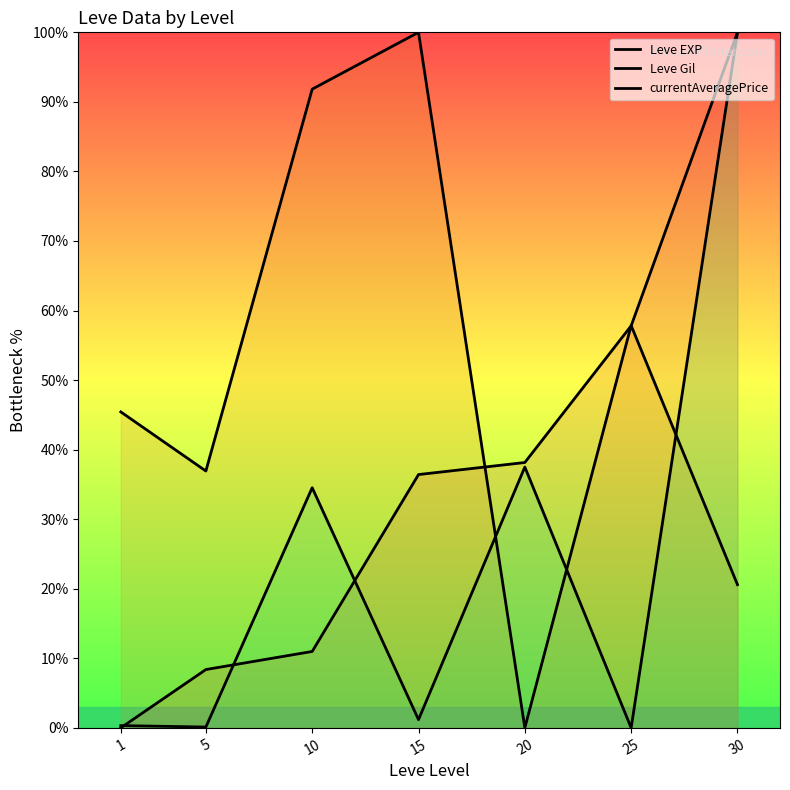

At which category is the sum across all series the highest?

30